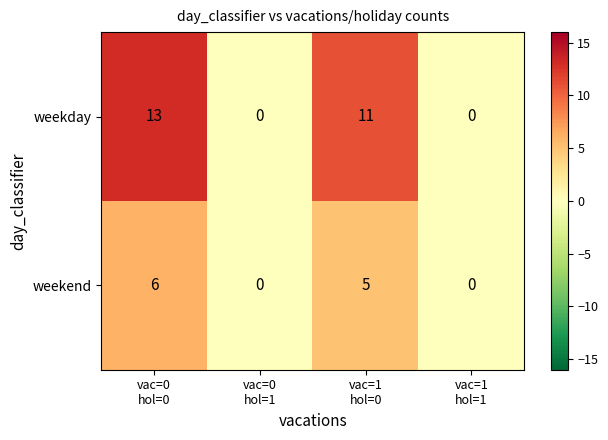

Which series has the widest spread of values?

weekday